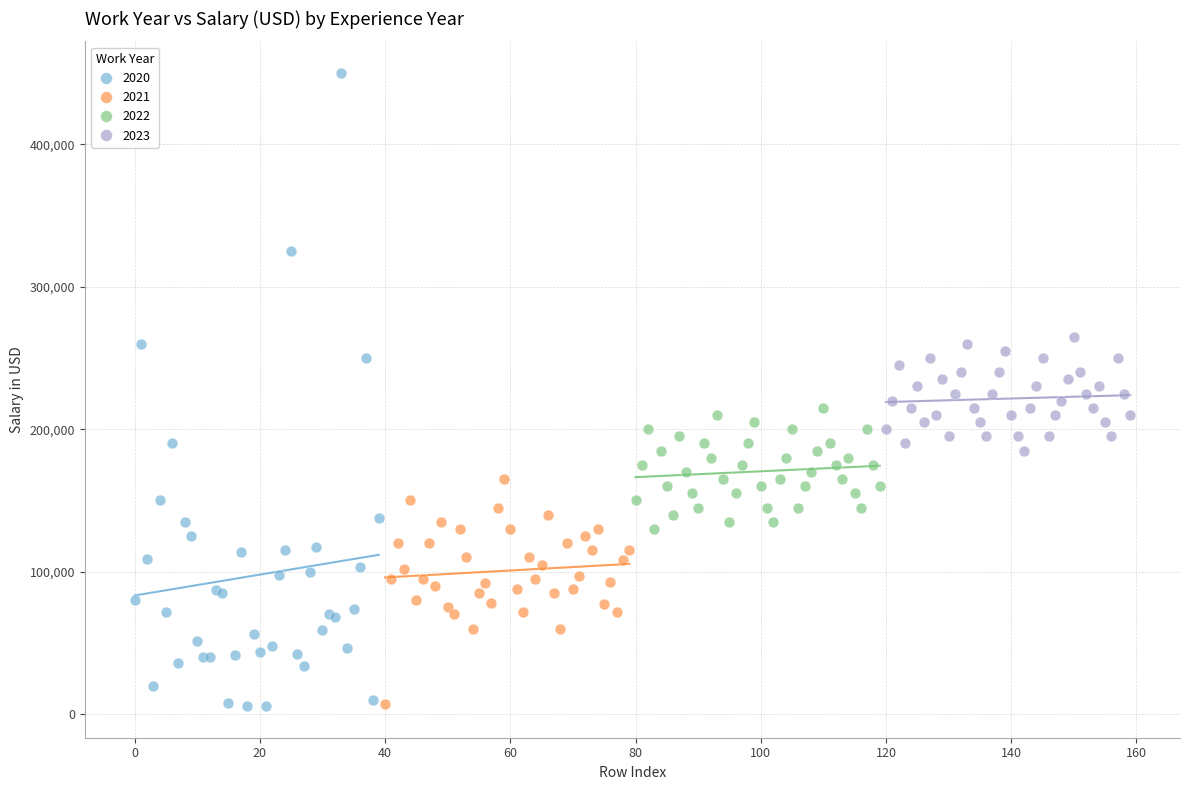

Which series contains the highest Y value?

2020